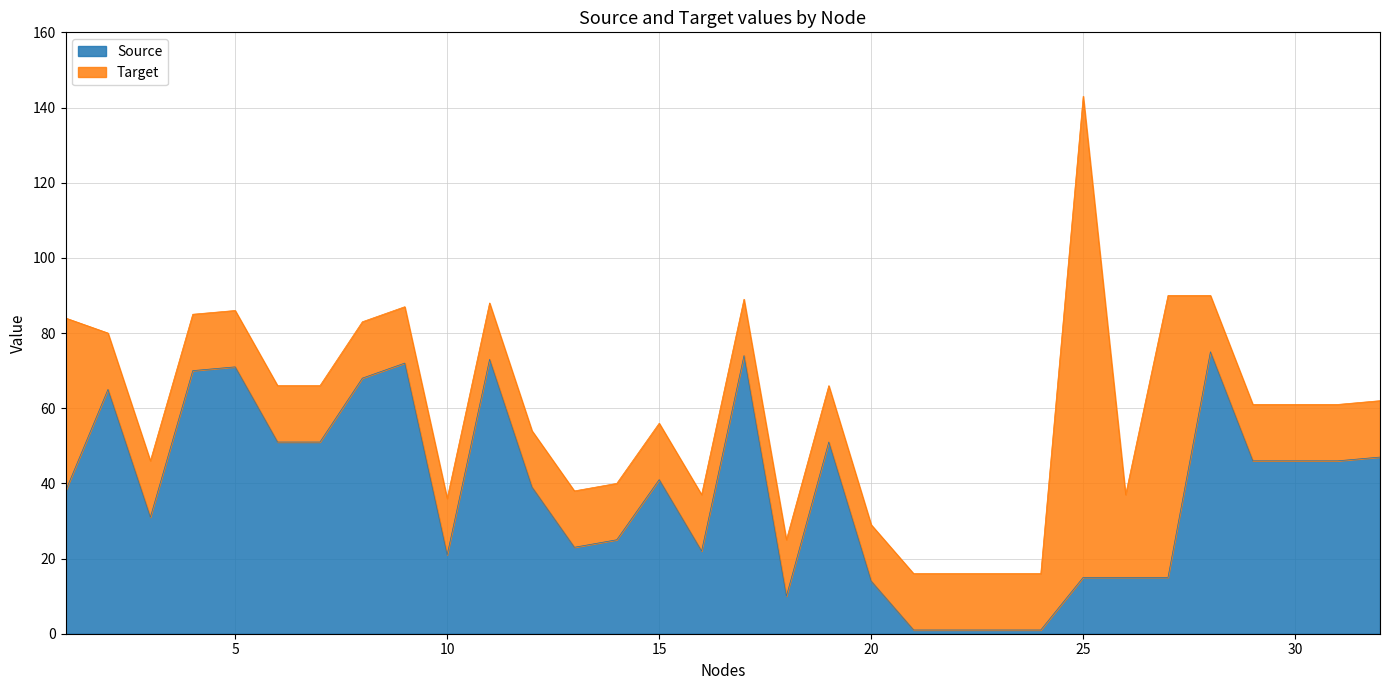

Where does the data first go above 41?

2